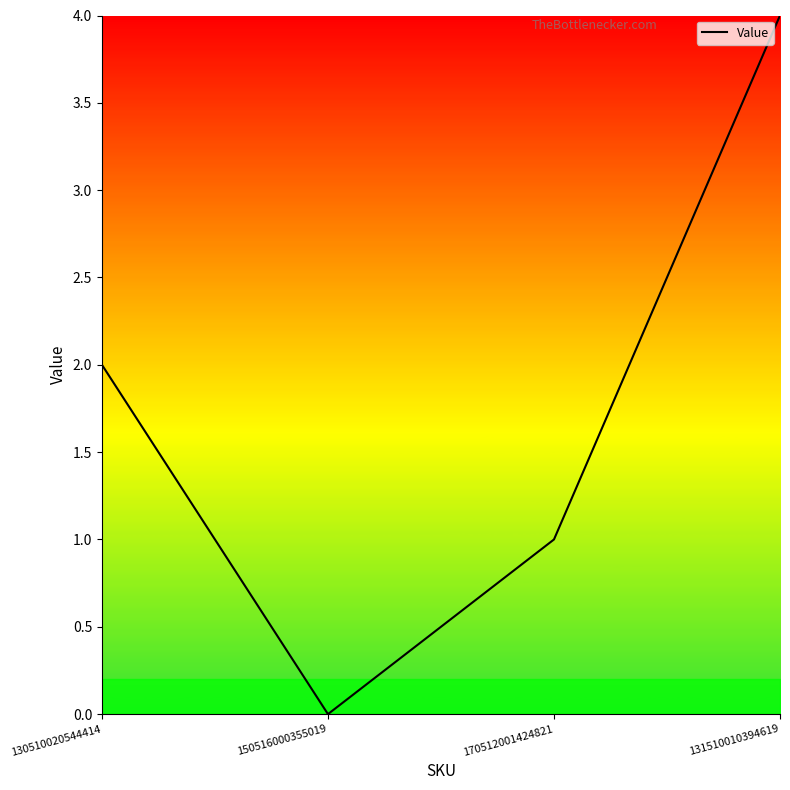

Rank the categories by value from lowest to highest.

150516000355019, 170512001424821, 130510020544414, 131510010394619